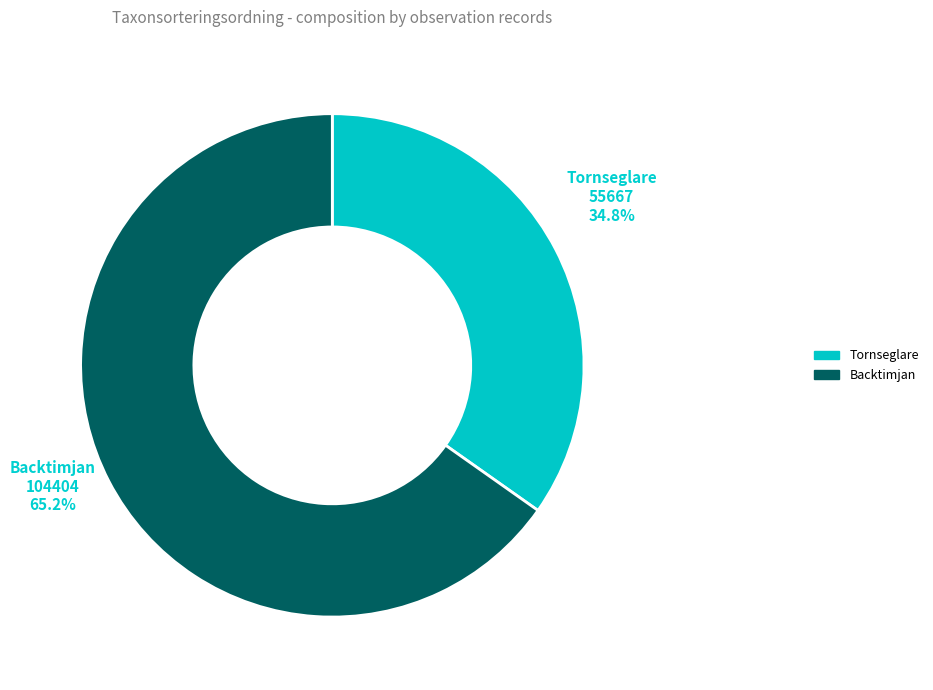

How many slices are in this pie chart?

2